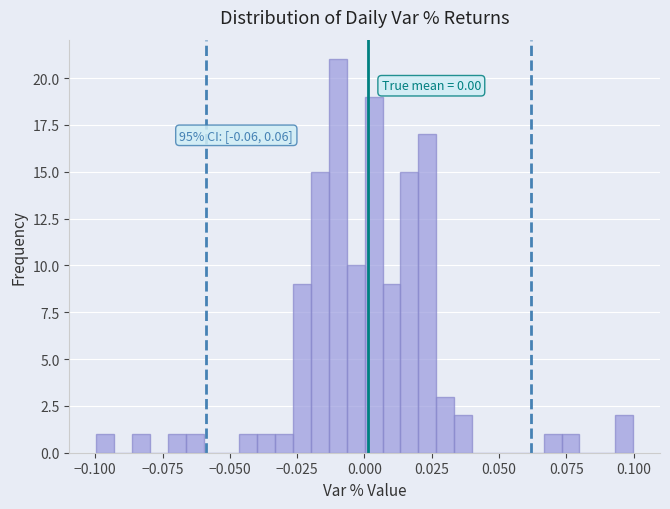

Read against the x-axis, roughly where is the centre of the tallest bar?

-0.010